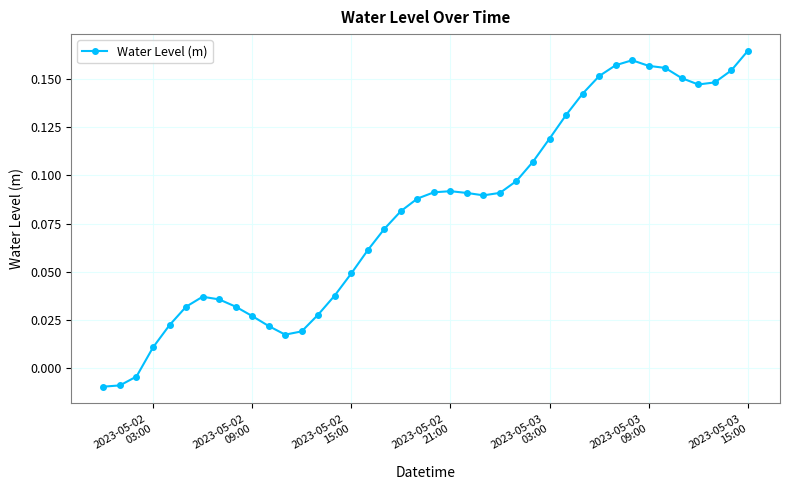

True or false: there are more than 1 points higher than both neighbors.

True